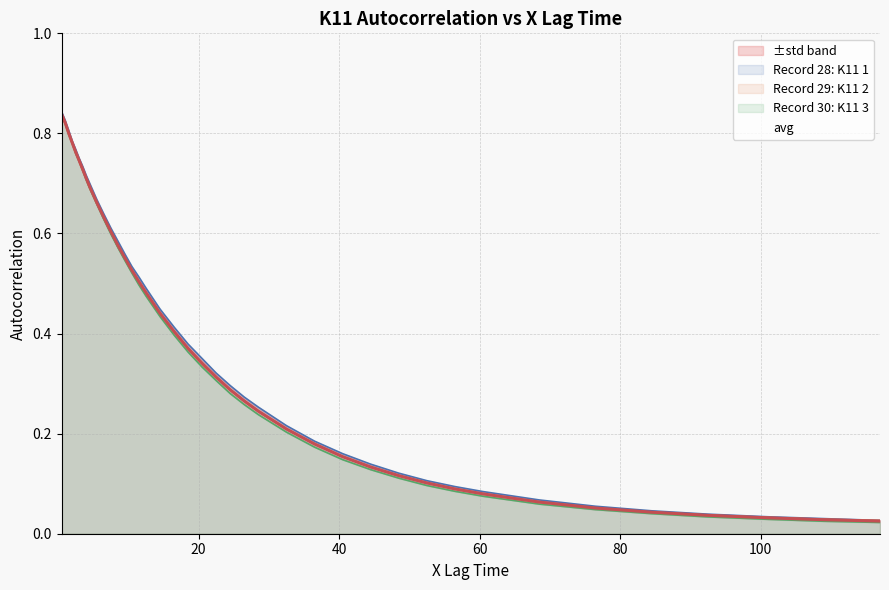

True or false: Record 29: K11 2 and avg cross at least once.

True